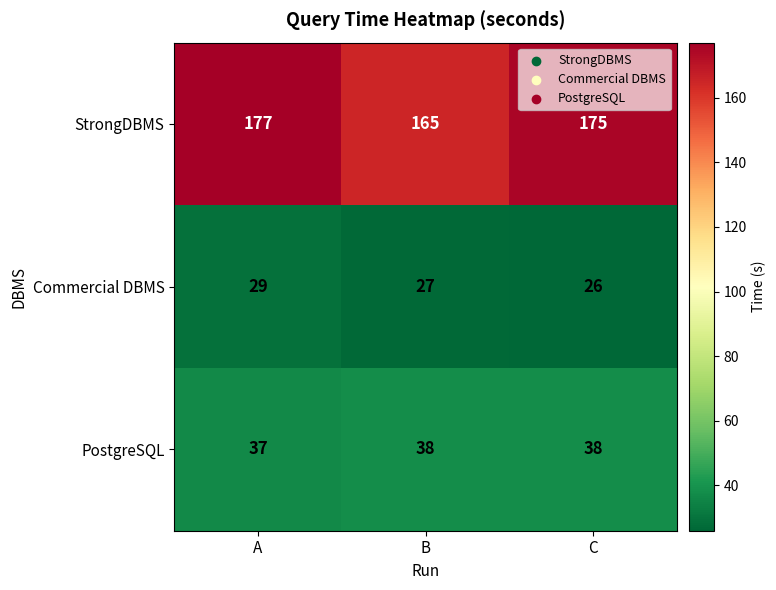

Rank the series at B from highest to lowest value.

StrongDBMS, PostgreSQL, Commercial DBMS